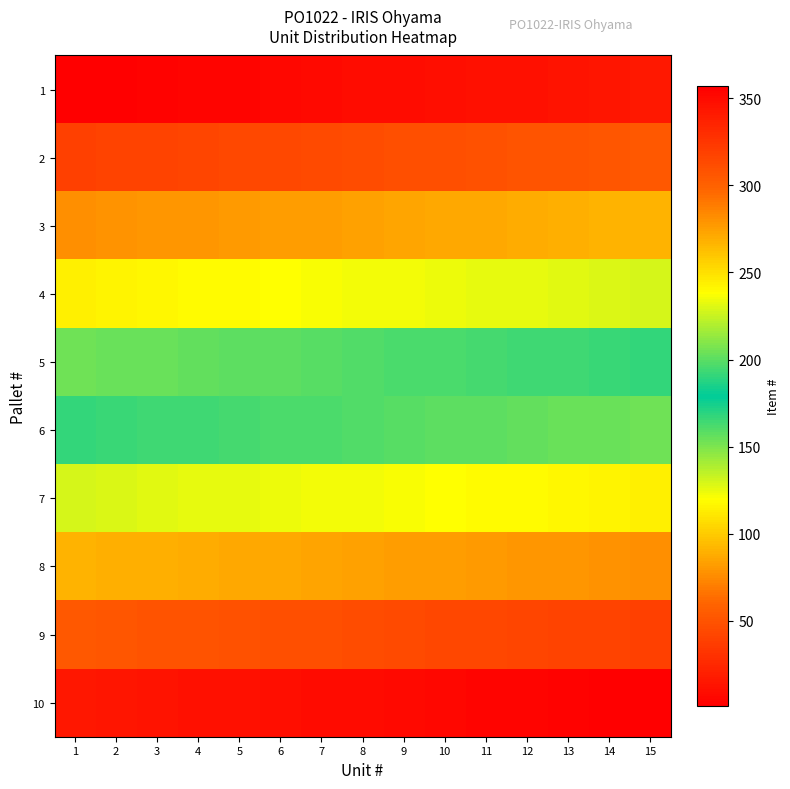

Which has a higher value, 9 or 4?

9